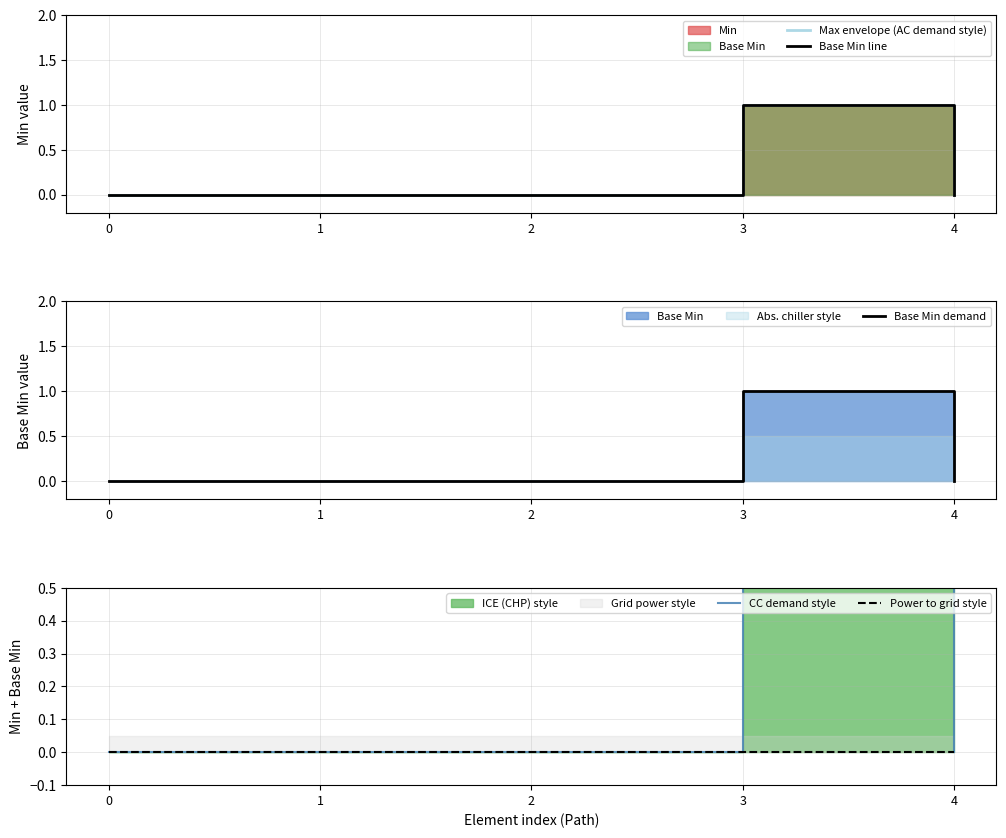

True or false: Base Min line and CC demand style intersect in this chart.

False